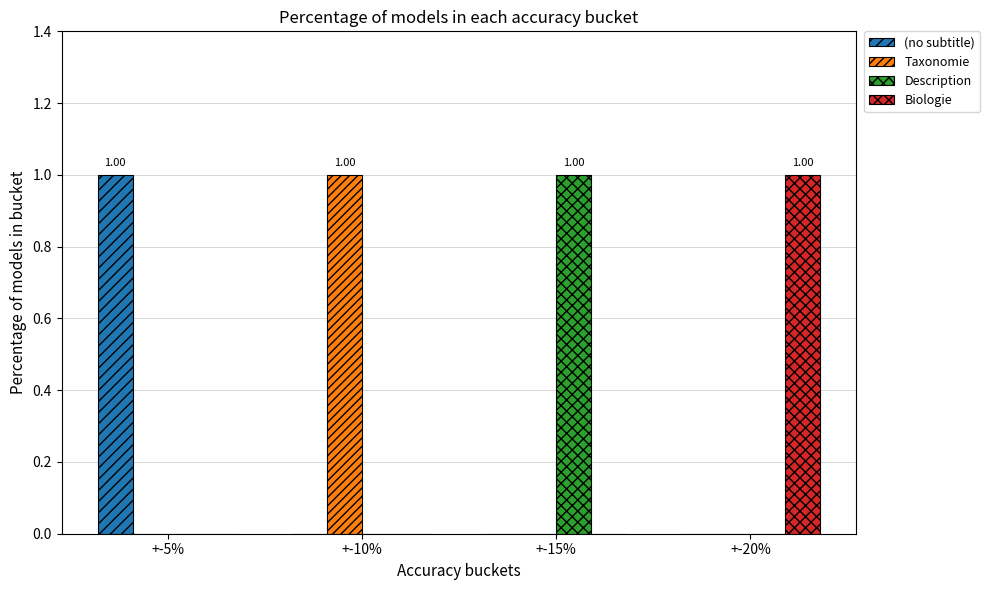

Is the value of (no subtitle) at +-15% greater than the value of Taxonomie at +-10%?

No